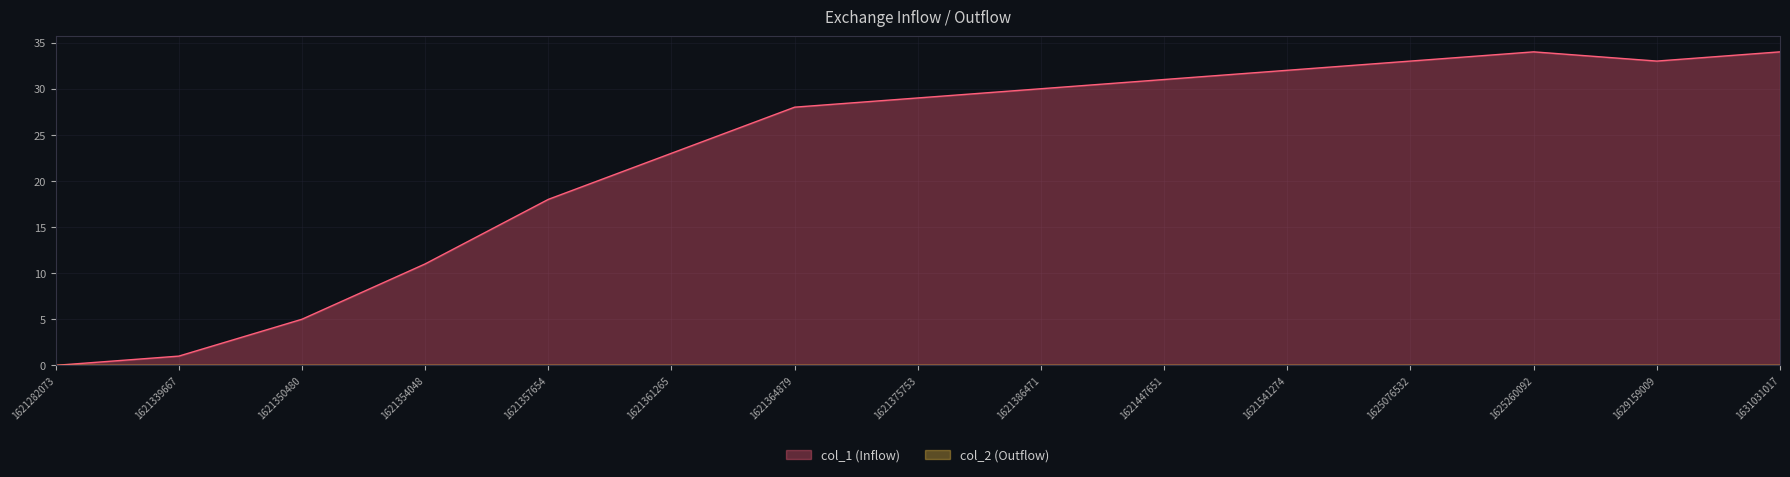

How many positive values are there?

14